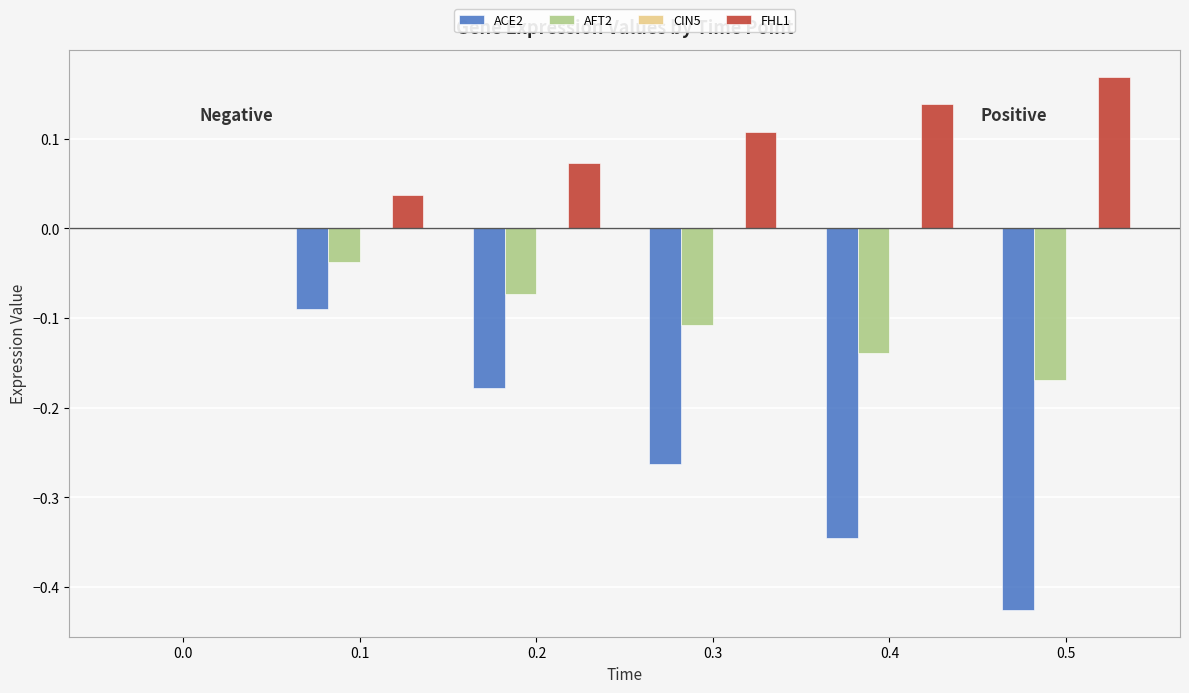

At which label does FHL1 reach its peak?

0.5